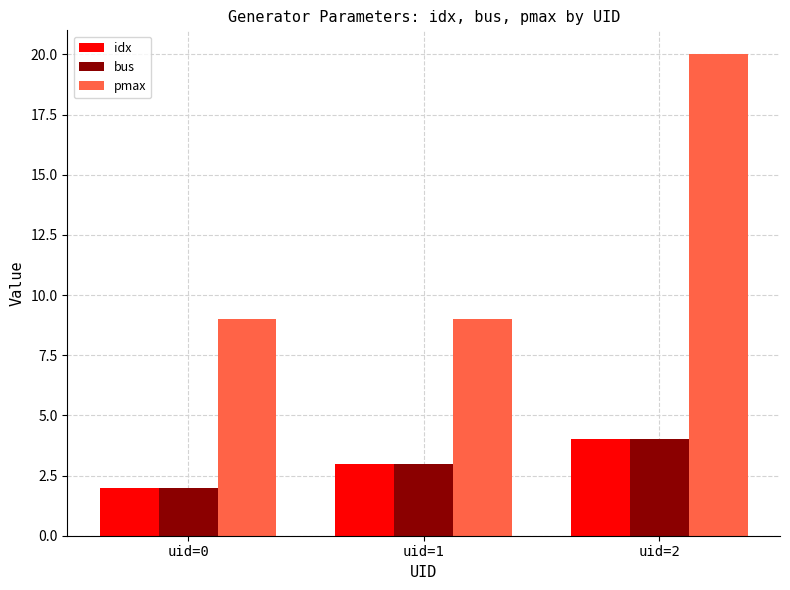

What is the maximum value shown in the chart?

20